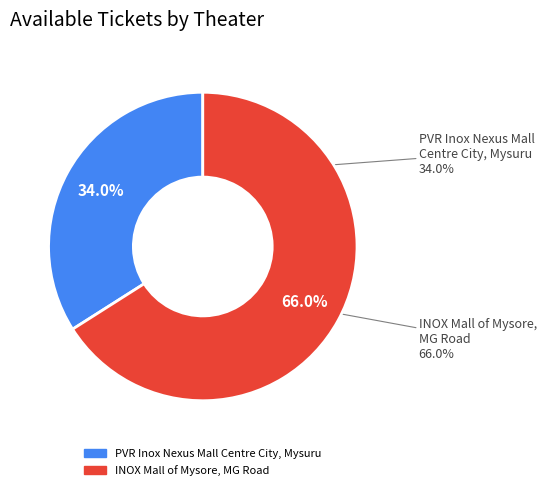

To the nearest percent, what is the difference between the INOX Mall of Mysore, MG Road and PVR Inox Nexus Mall Centre City, Mysuru slice percentages?

32%